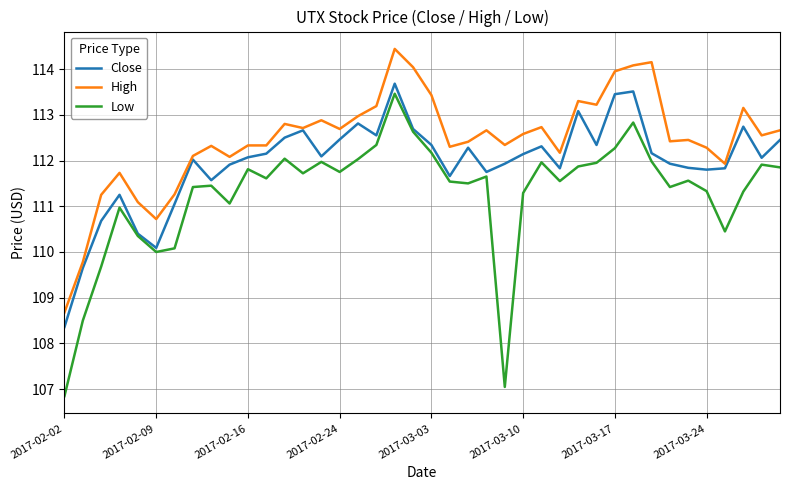

True or false: High and Low intersect in this chart.

False